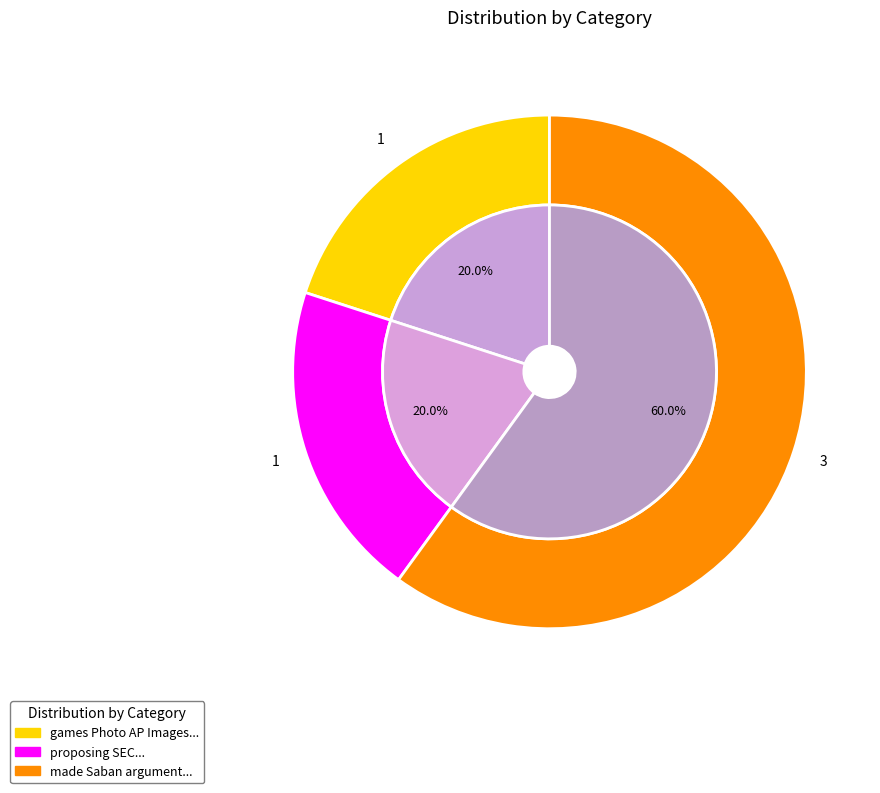

Rank the categories by value from lowest to highest.

games Photo AP Images Getty Information, proposing SEC The is now legislation, made Saban argument a passionate need